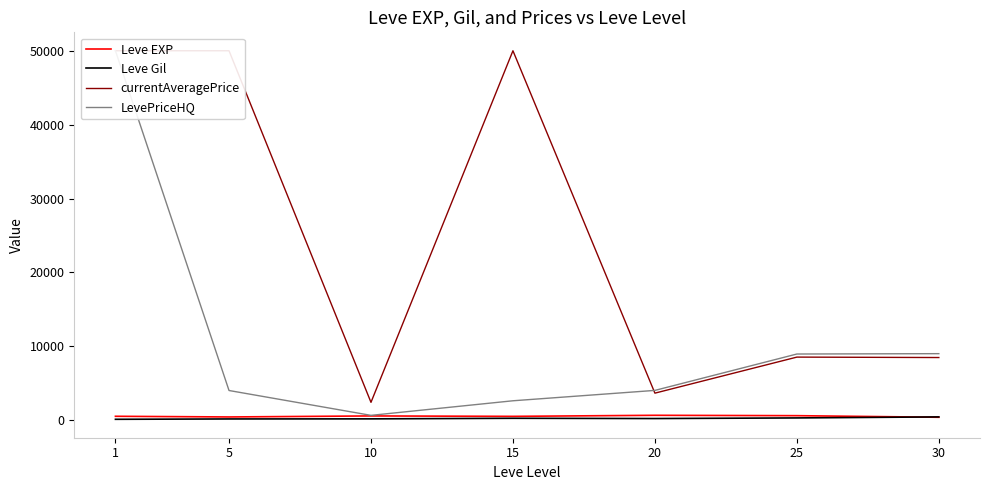

List the labels in order of LevePriceHQ value, largest first.

1, 30, 25, 20, 5, 15, 10